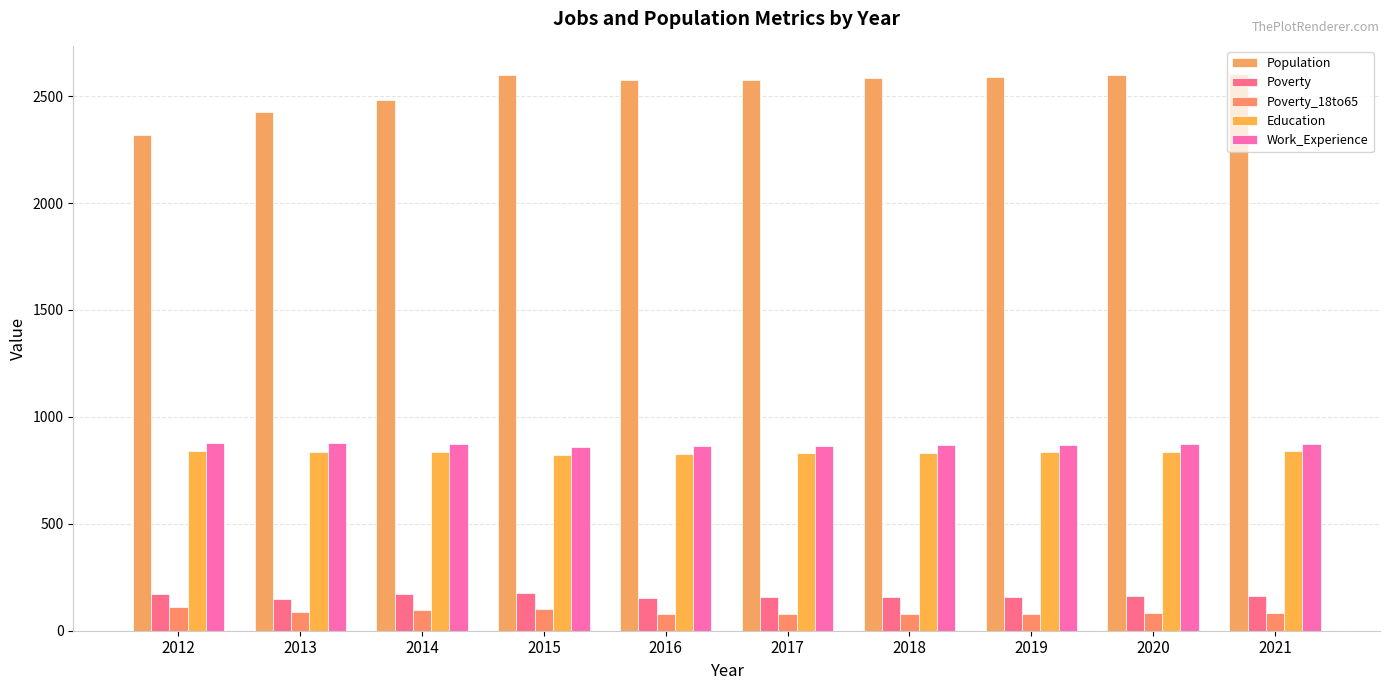

Which label corresponds to the smallest value in the chart?

2016